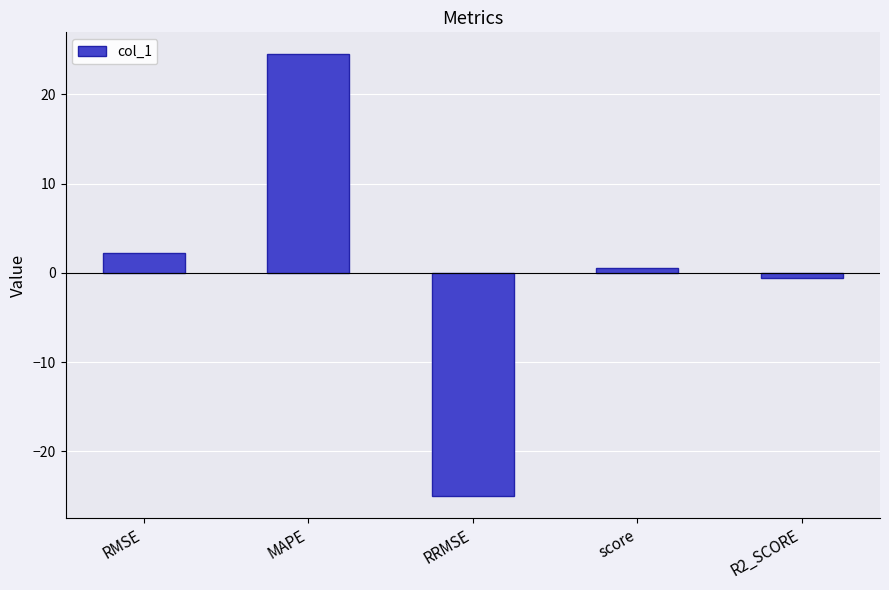

What is the label of the 4th bar from the left?

score